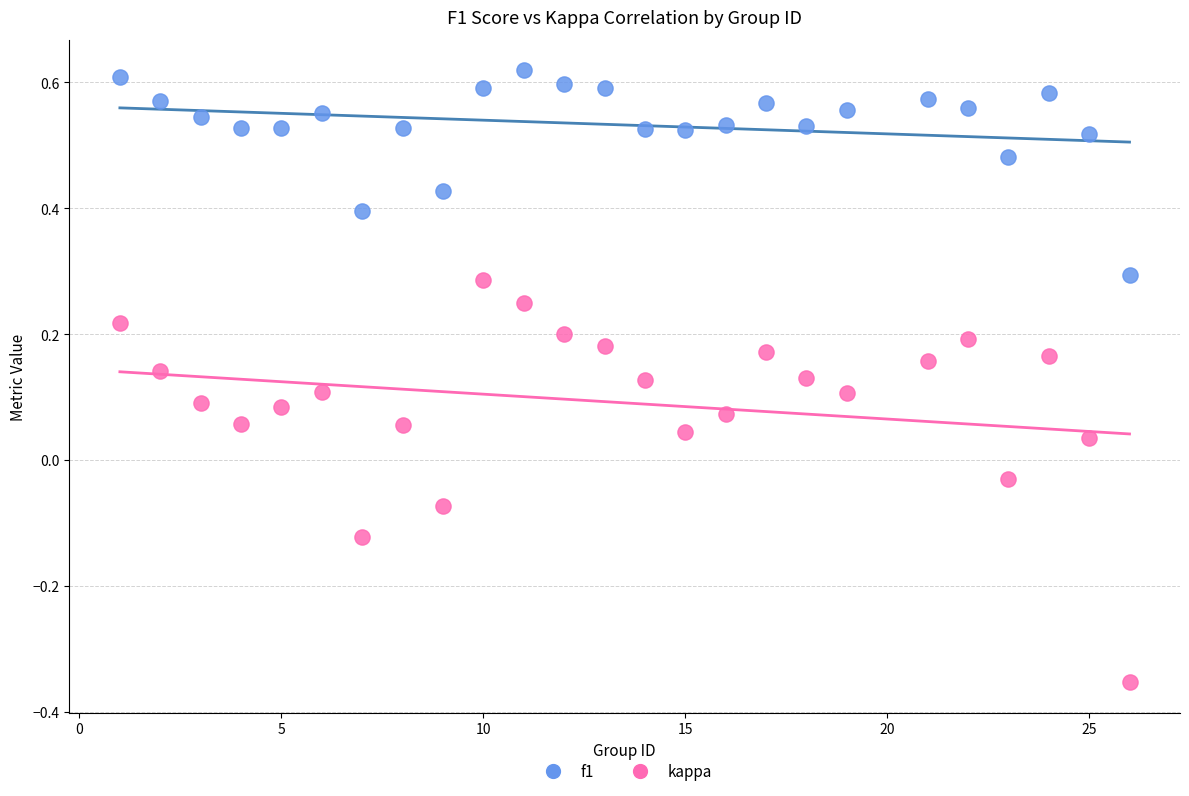

Which series contains the lowest Y value?

kappa